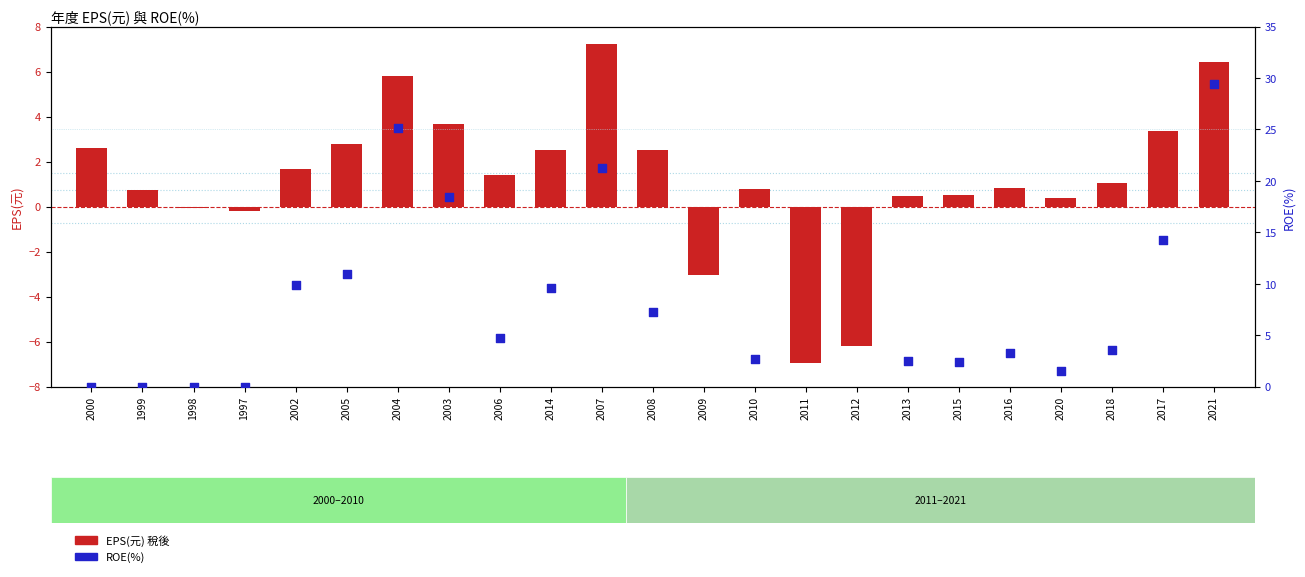

Which series has the largest total across all categories?

ROE(%)